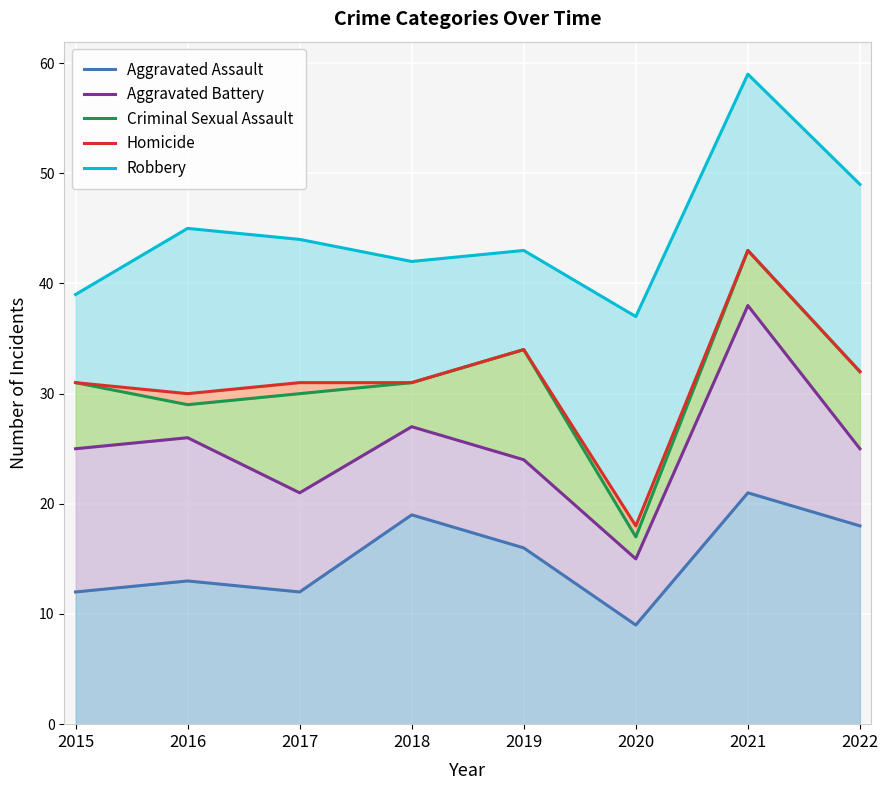

The Aggravated Assault series shows 4 at 2016. True or false?

False